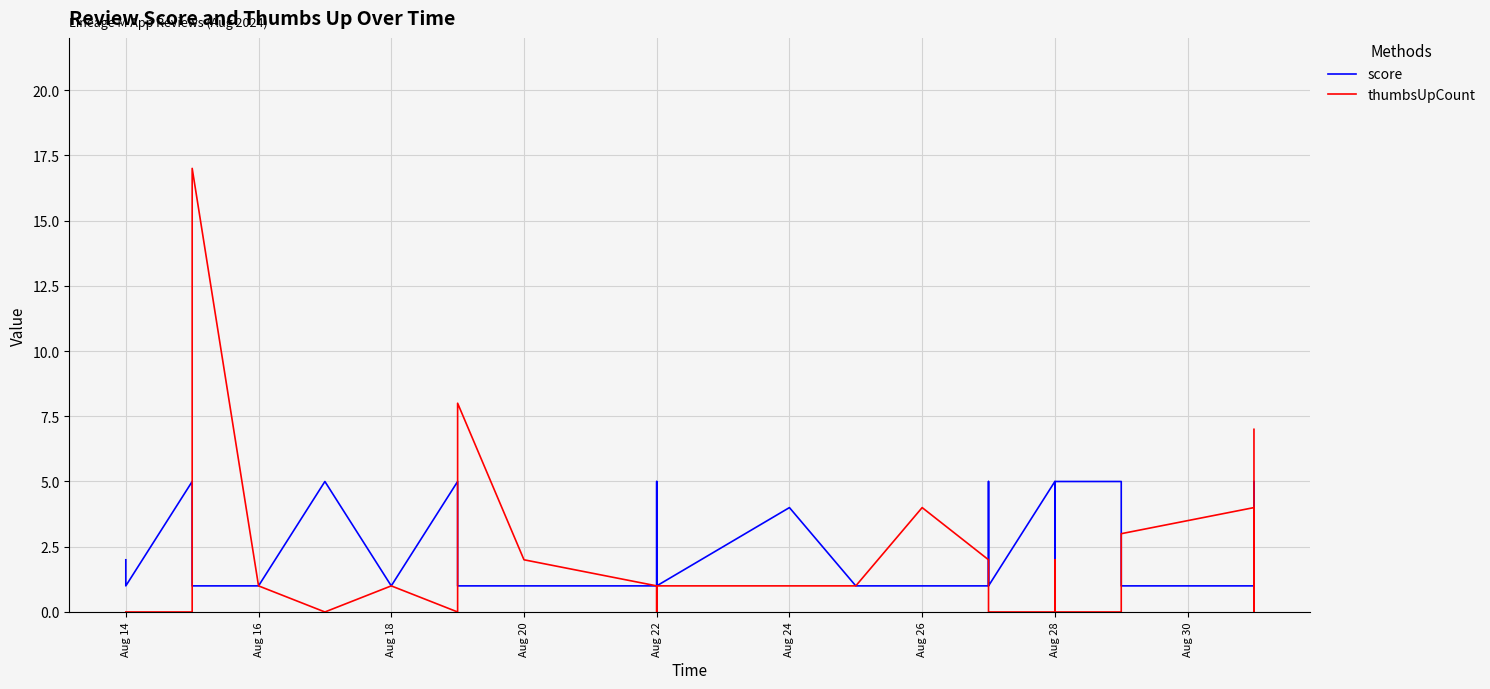

Which series has the widest spread of values?

thumbsUpCount